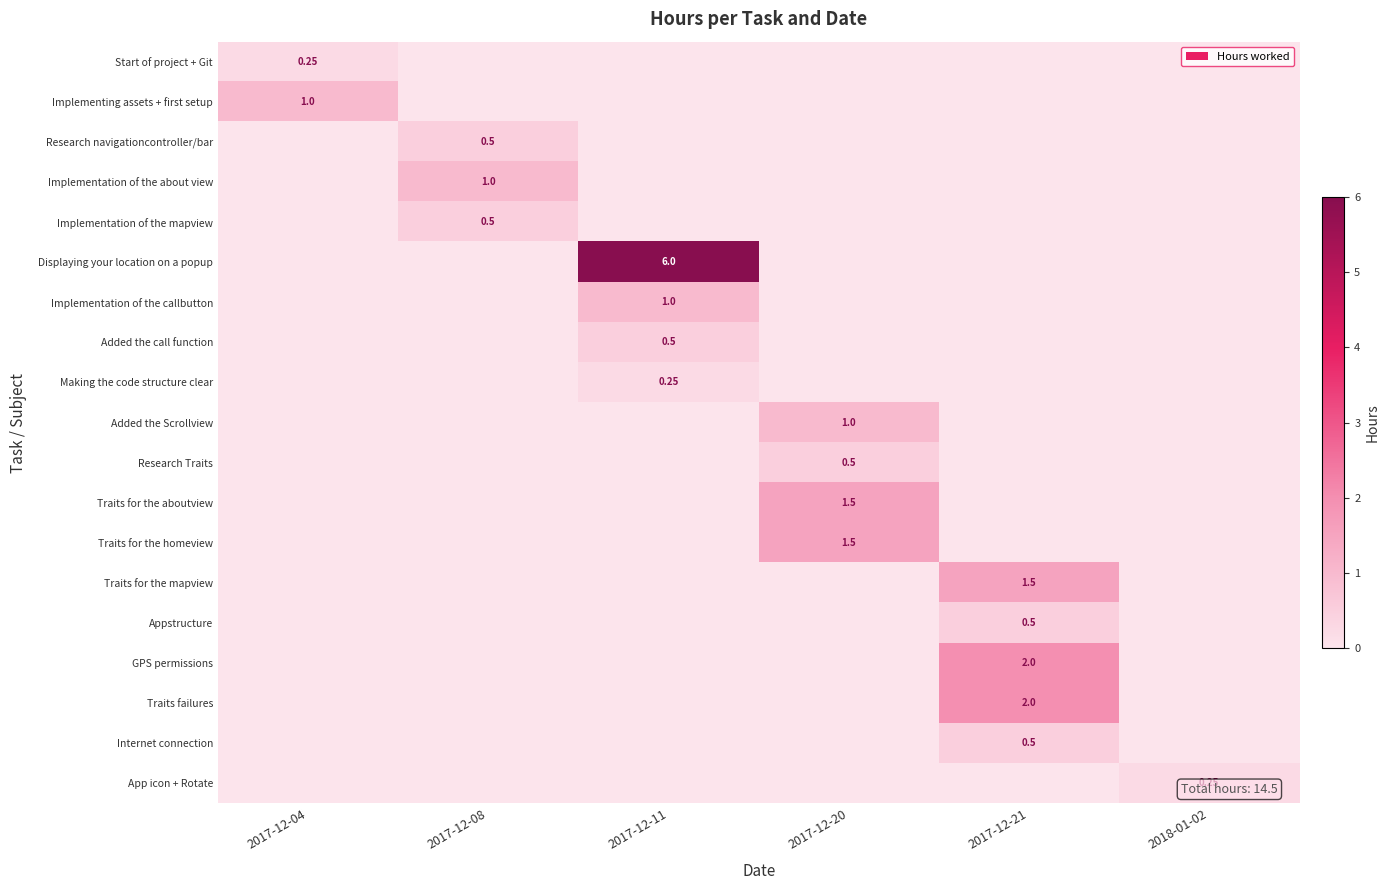

How many row_0 values are between 0 and 1?

6